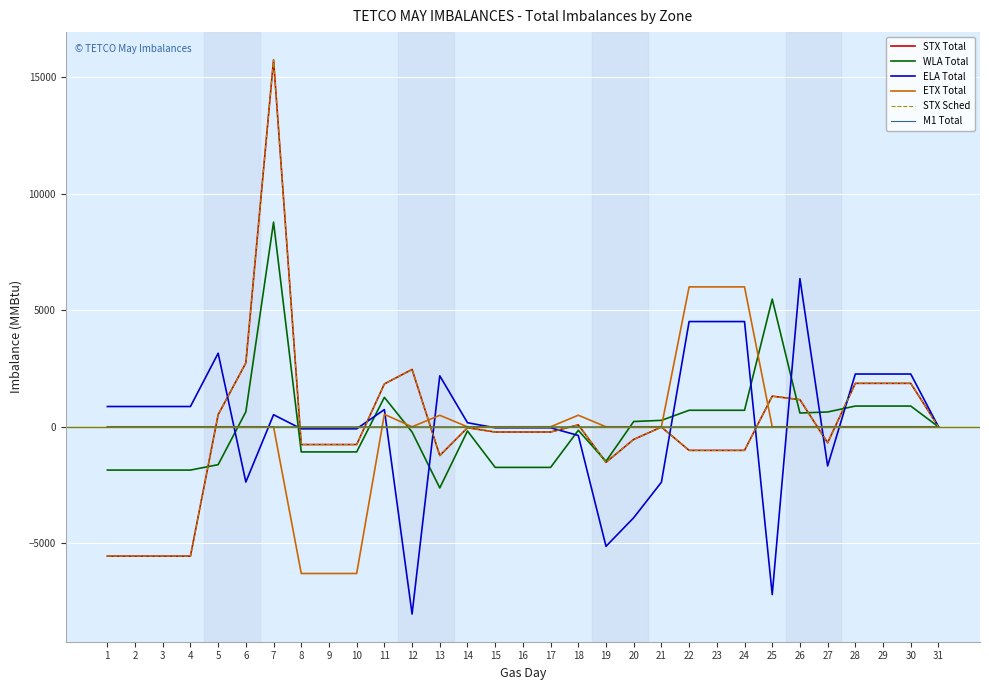

What is the difference between the maximum and minimum values in the ETX Total series?

12292